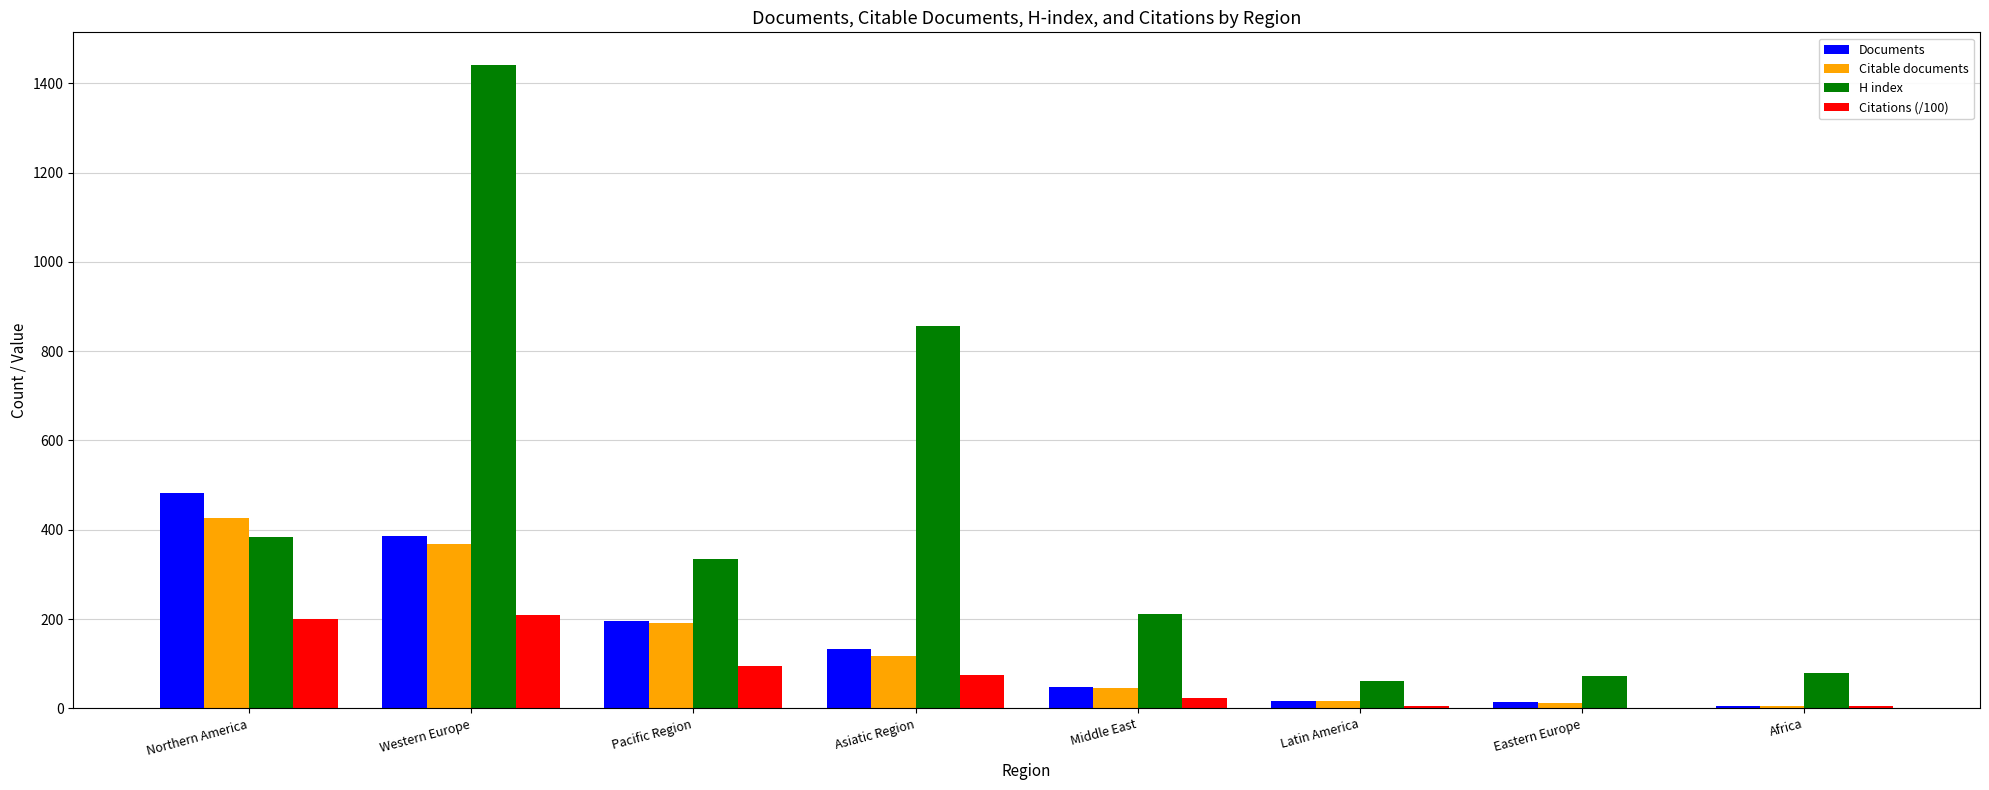

At which label does Citable documents reach its peak?

Northern America